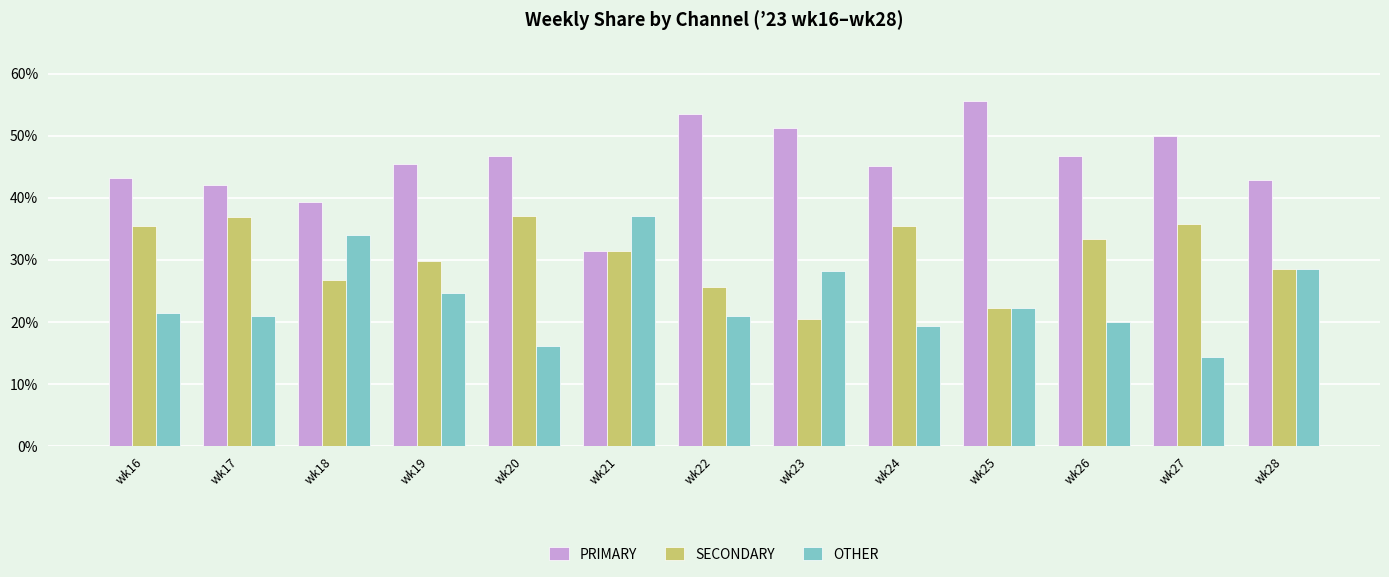

Count the number of data series in this chart.

3